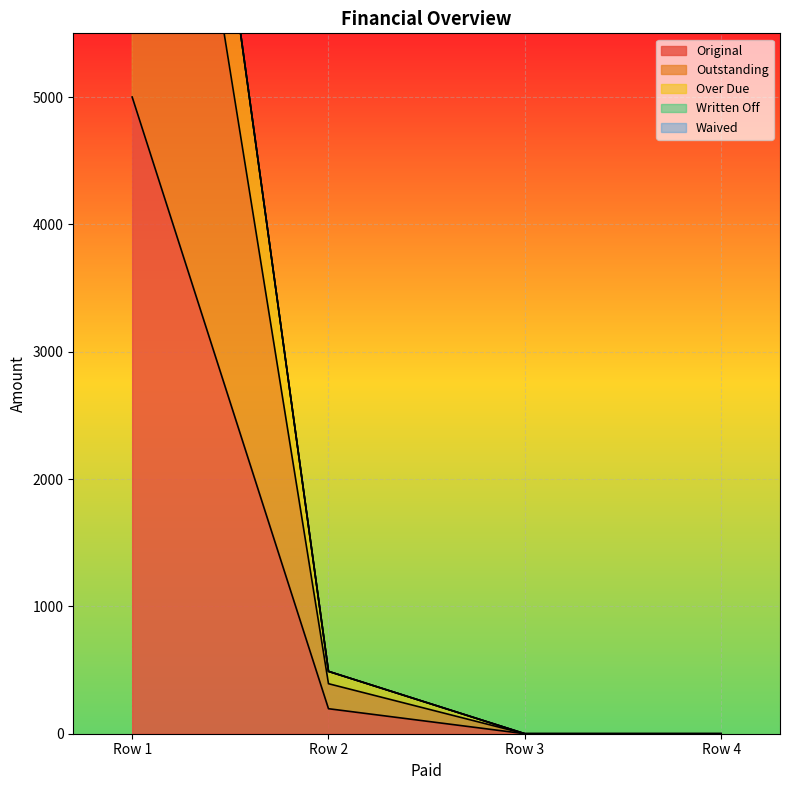

The value of Original at Row 2 is 196.4. True or false?

True